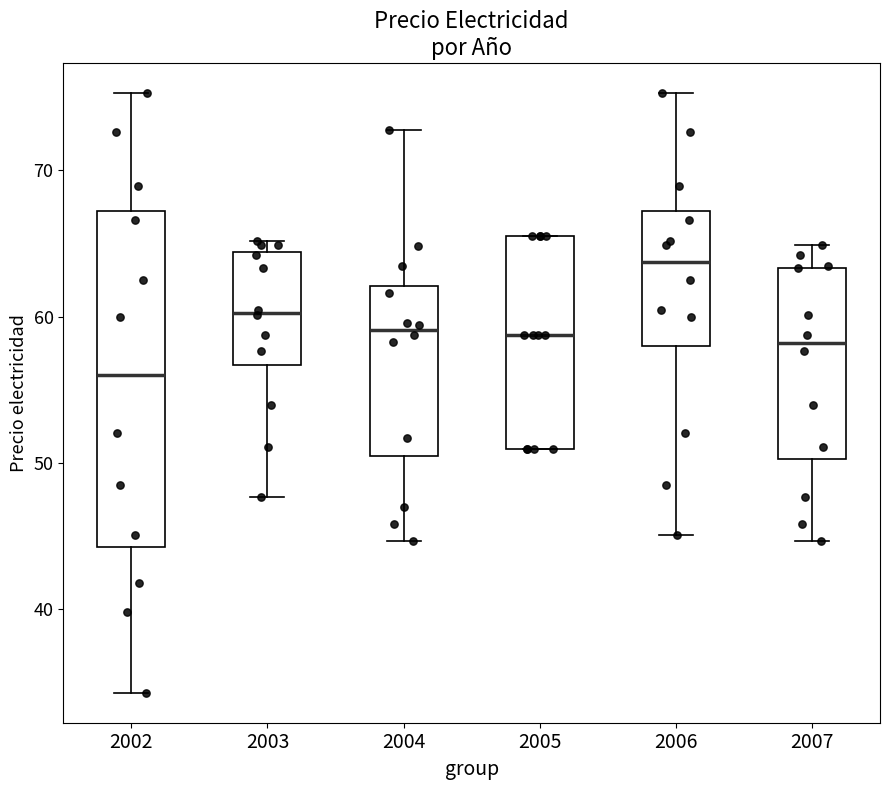

Where is the lower edge of the box at x = 2007 on the y-axis? The values are not printed on the chart, so give them approximately, as read against the axis.

50